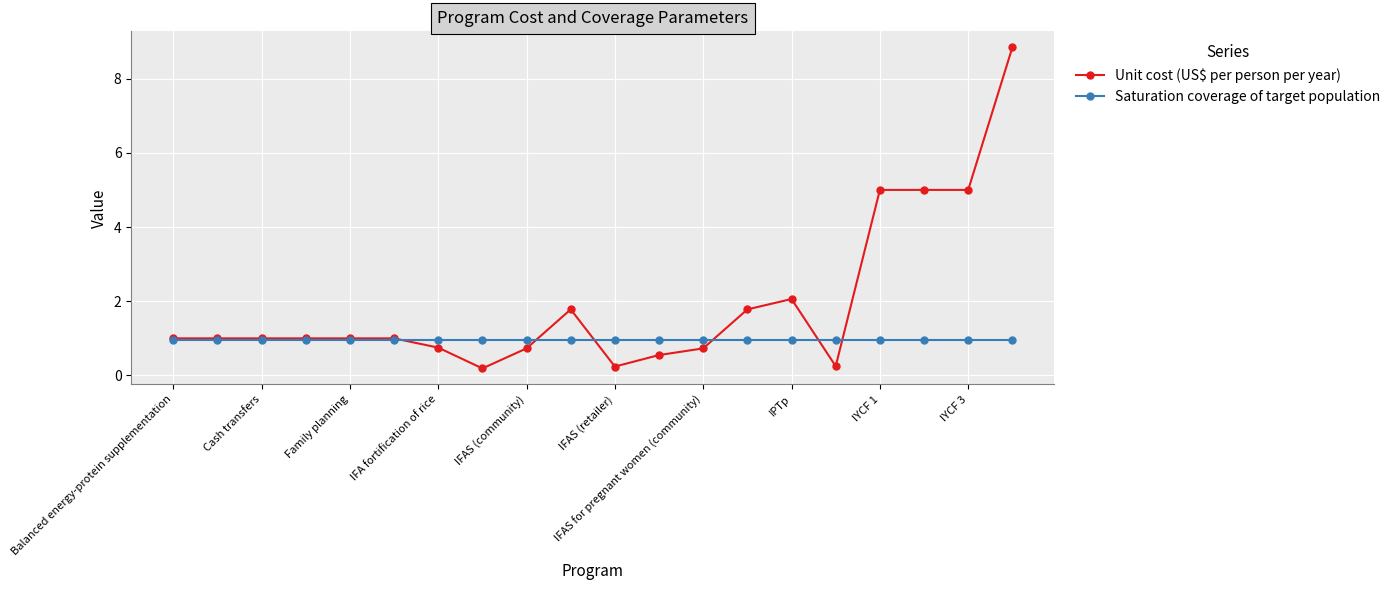

Rank the series by their average value, from lowest to highest.

Saturation coverage of target population, Unit cost (US$ per person per year)